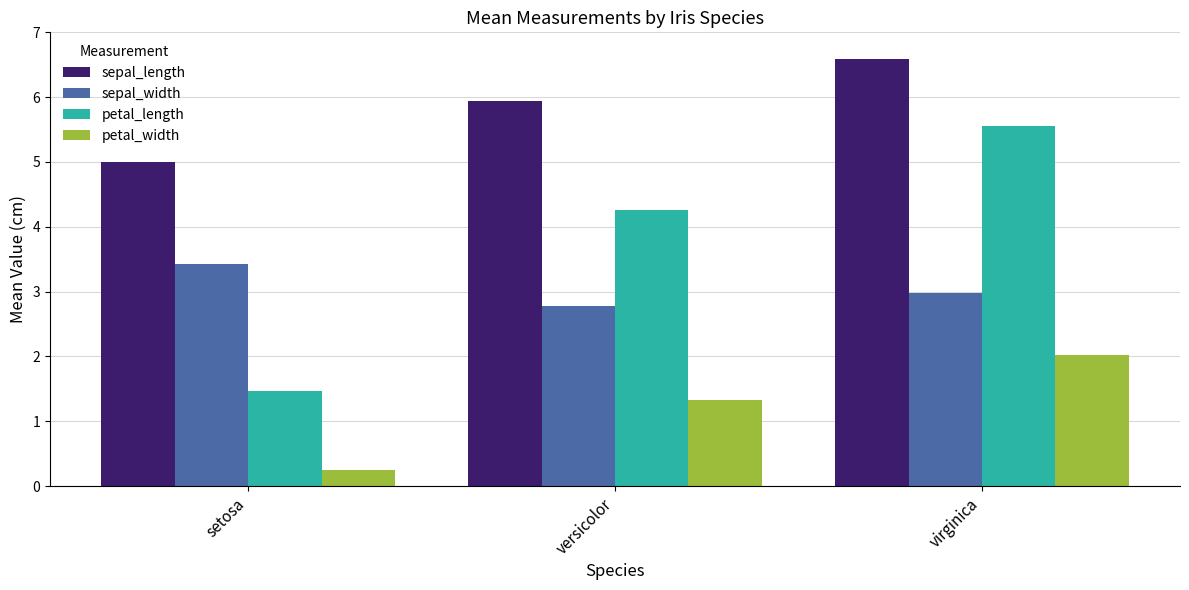

At versicolor, list the series in order from largest to smallest.

sepal_length, petal_length, sepal_width, petal_width